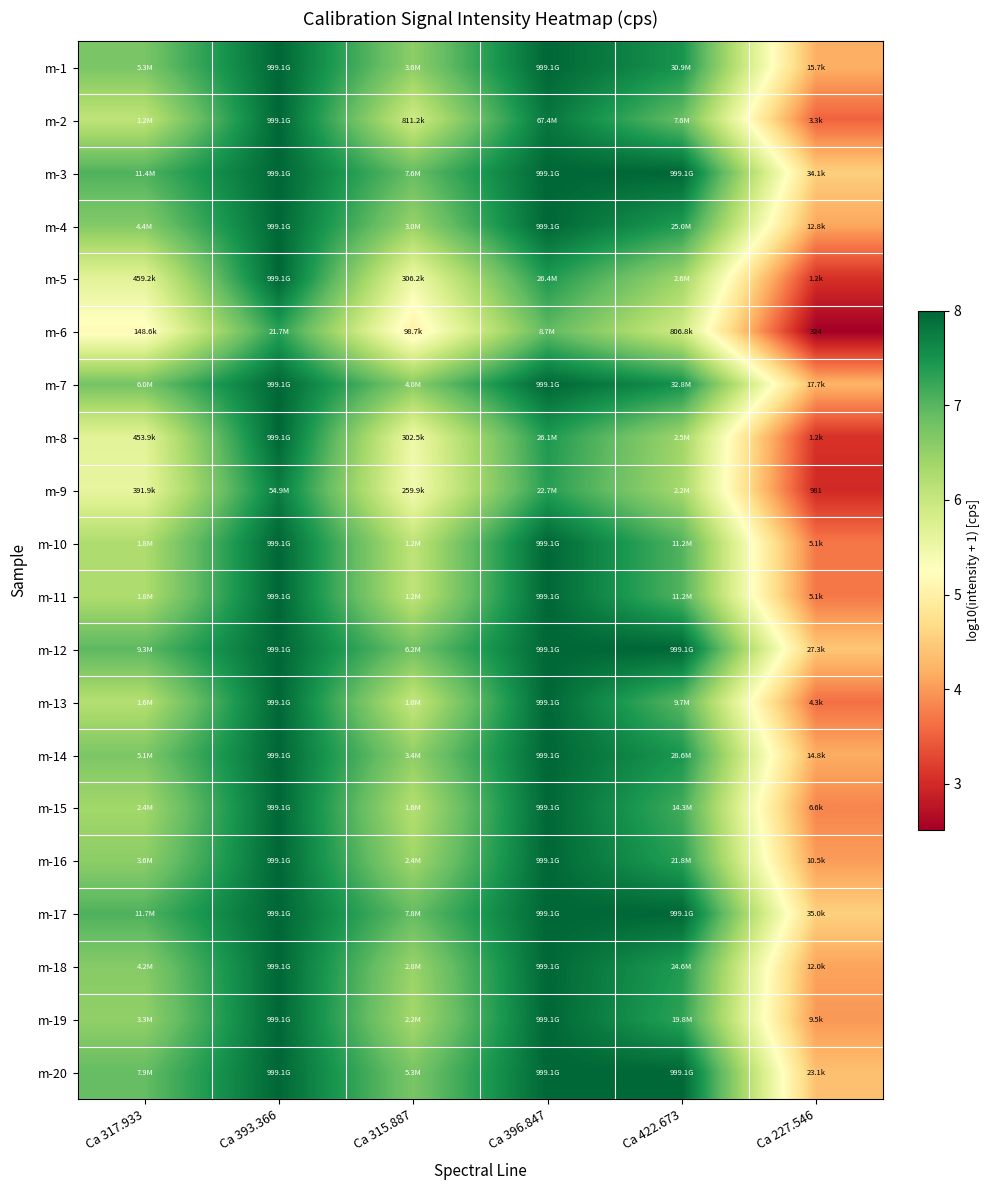

At which category is the sum across all series the highest?

Ca 393.366